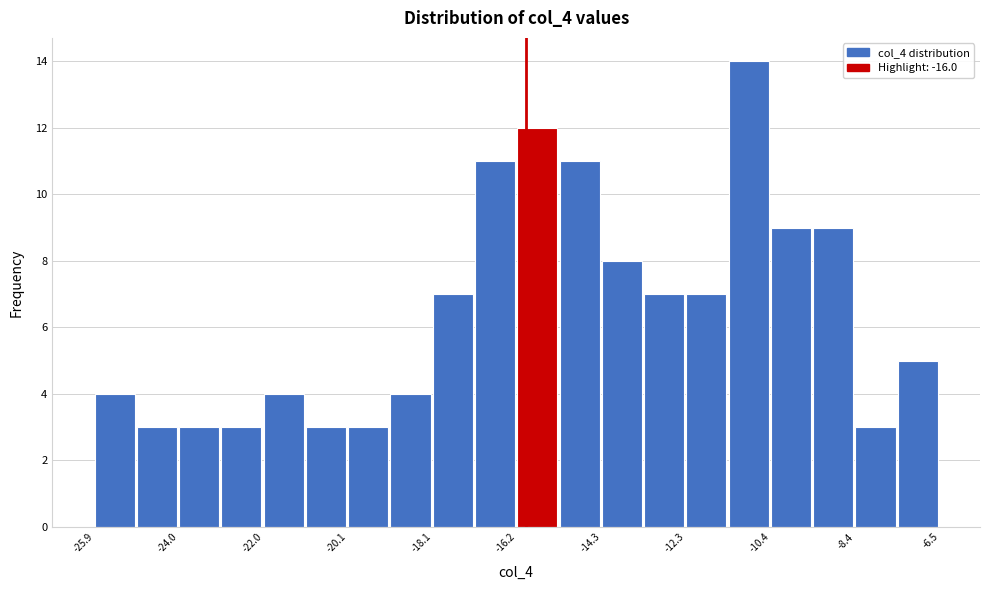

Reading left to right, list every bar in this chart as the range it spans on the x-axis followed by its height. Neither the bar edges nor the heights are printed on the chart, so give them approximately, as read against the axes.

-25.8 to -25.0: 4
-25.0 to -24.0: 3
-24.0 to -23.0: 3
-23.0 to -22.0: 3
-22.0 to -21.0: 4
-21.0 to -20.0: 3
-20.0 to -19.2: 3
-19.2 to -18.2: 4
-18.2 to -17.2: 7
-17.2 to -16.2: 11
-16.2 to -15.2: 12
-15.2 to -14.2: 11
-14.2 to -13.2: 8
-13.2 to -12.4: 7
-12.4 to -11.4: 7
-11.4 to -10.4: 14
-10.4 to -9.4: 9
-9.4 to -8.4: 9
-8.4 to -7.4: 3
-7.4 to -6.4: 5